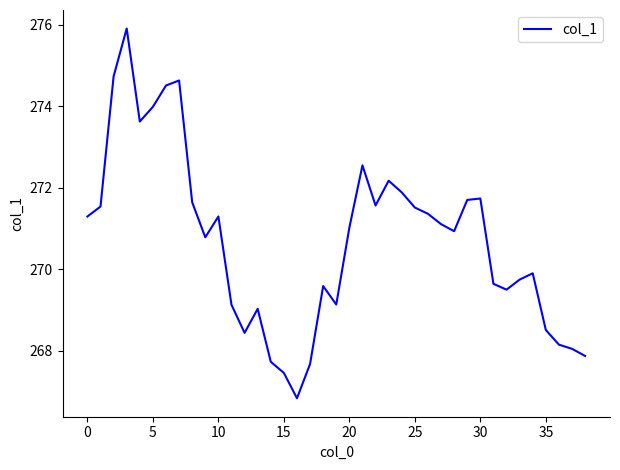

What is the difference between the maximum and minimum values?

9.1